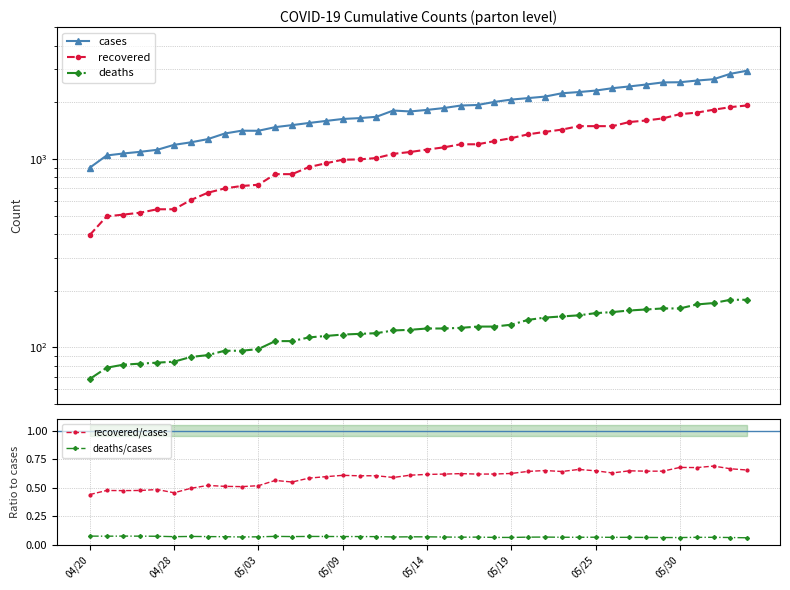

At how many categories does at least one series exceed 2234?

11